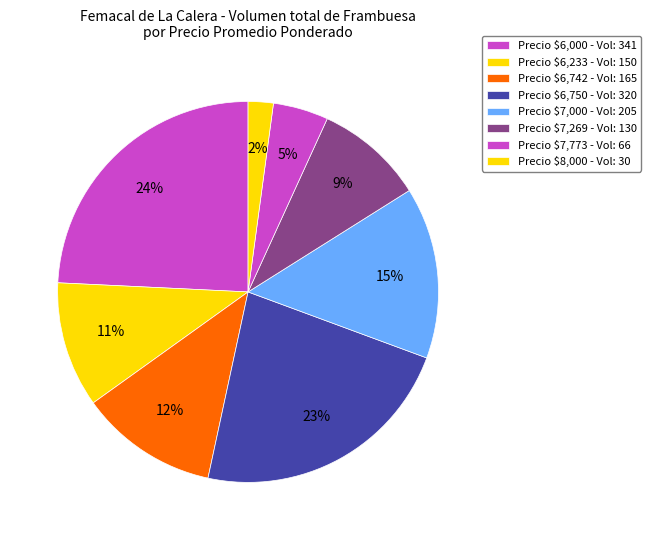

Count the number of slices in the pie.

8